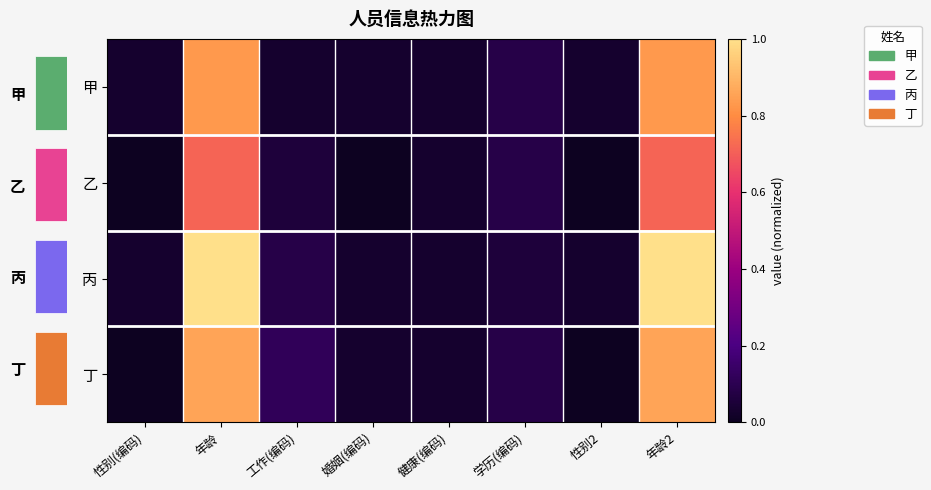

Between 工作(编码) and 性别2, which series saw the biggest shift?

丁